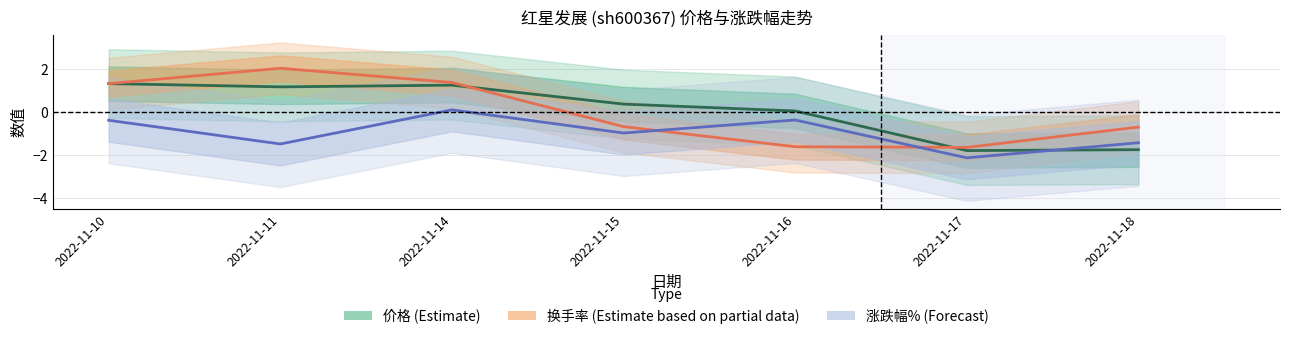

At which category does the chart reach its peak across all series?

2022-11-11